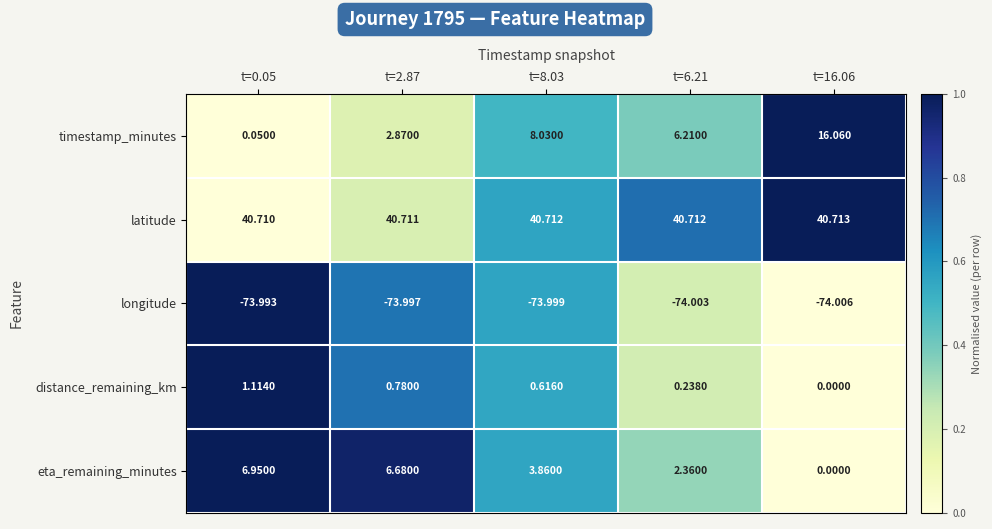

Which category has the lowest value across all series?

t=16.06